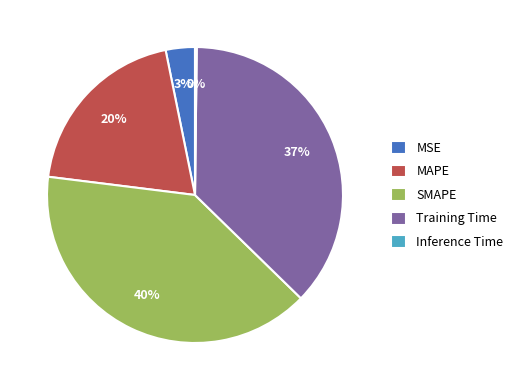

To the nearest percent, what is the difference between the MAPE and MSE slice percentages?

17%